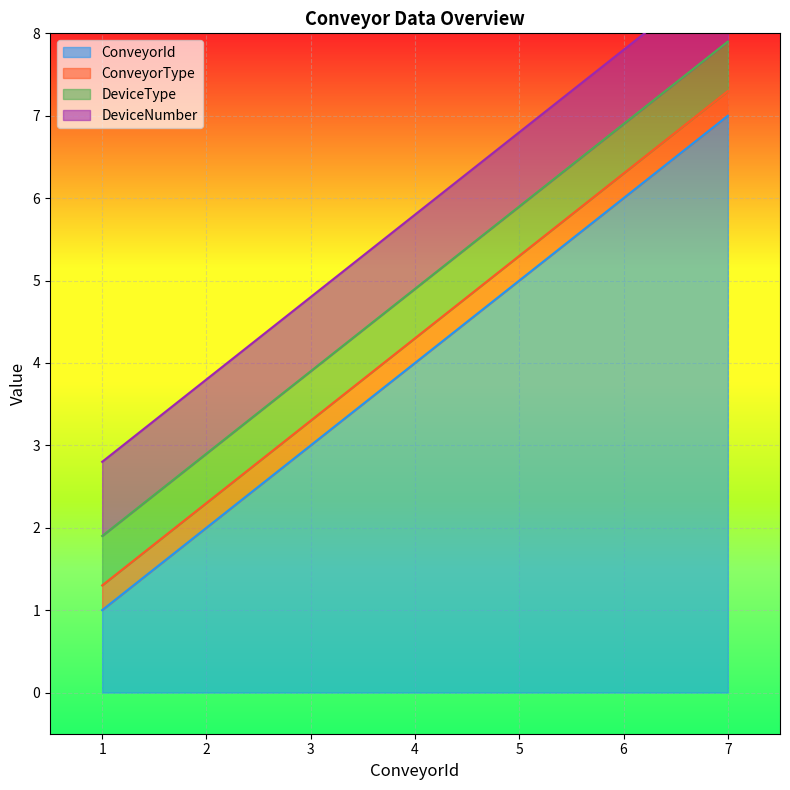

Which series has the largest range (max minus min)?

ConveyorId